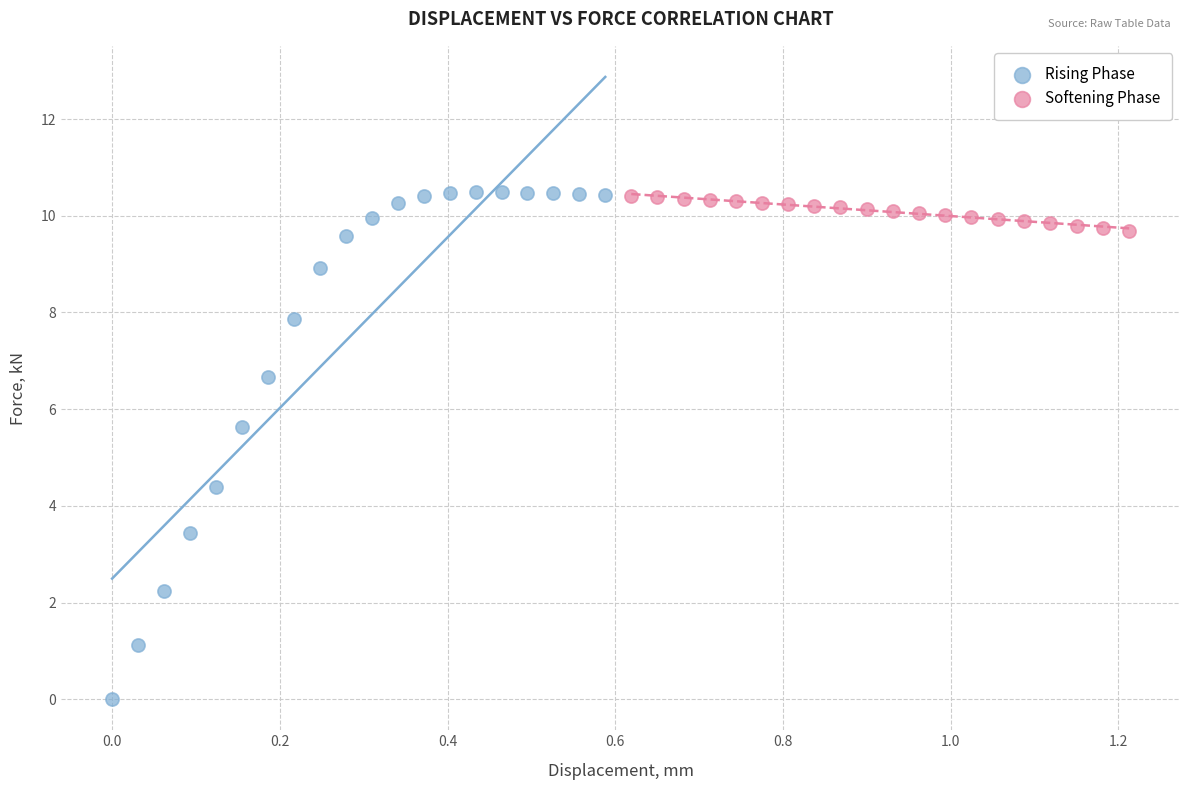

Which series has the widest spread of Y values?

Rising Phase